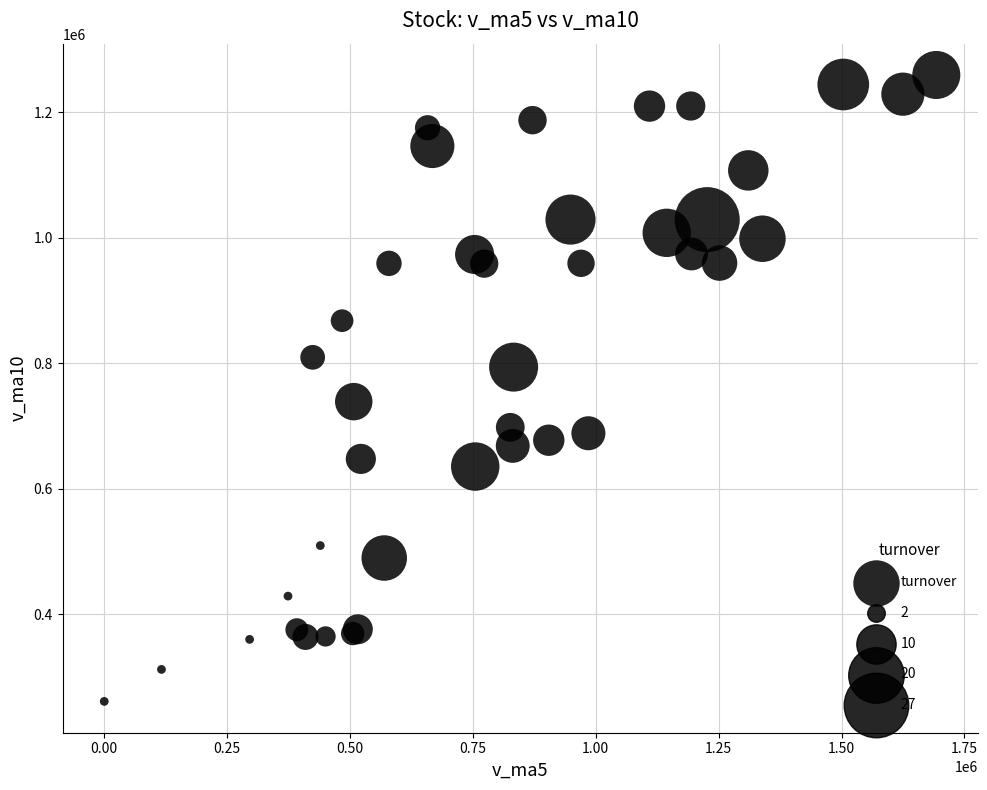

What Y value in the scatter plot is closest to 760203?

738765.3